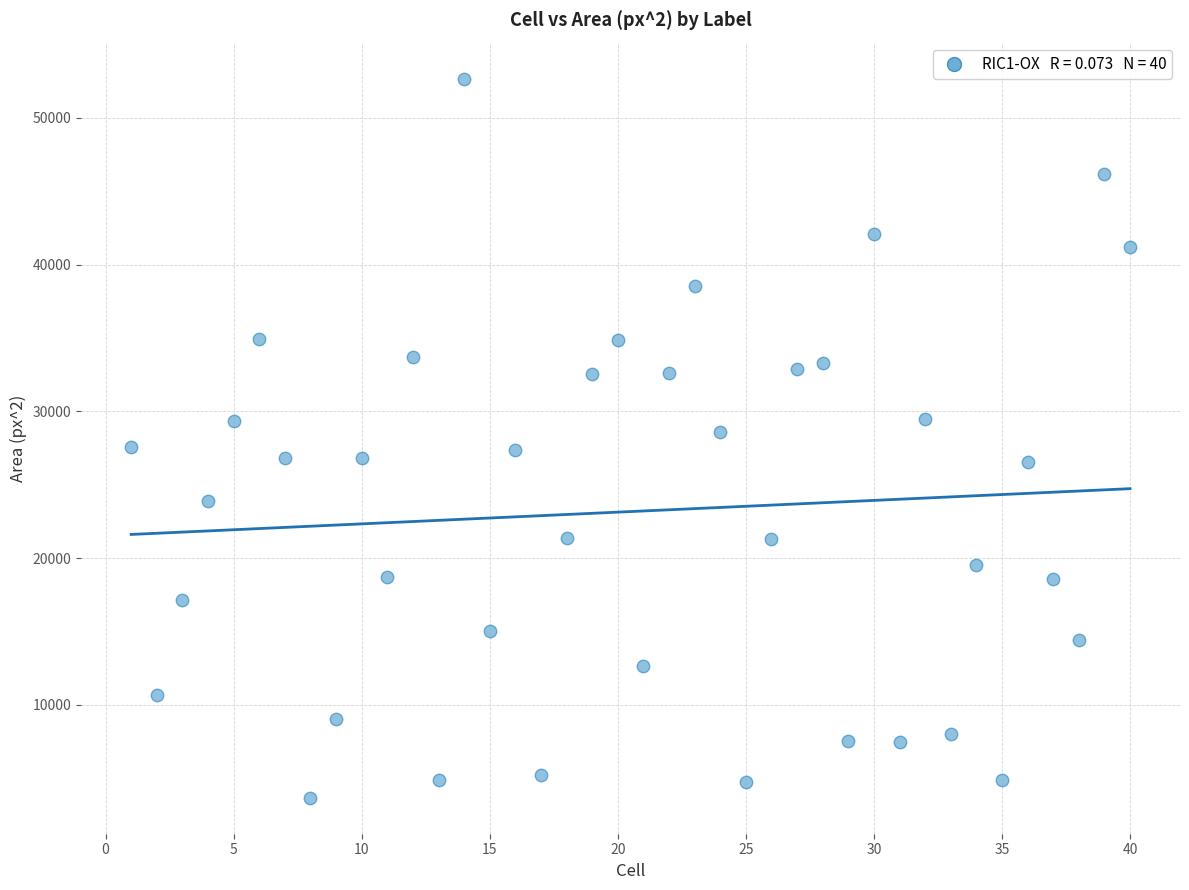

What is the range of Y values (max minus min)?

49001